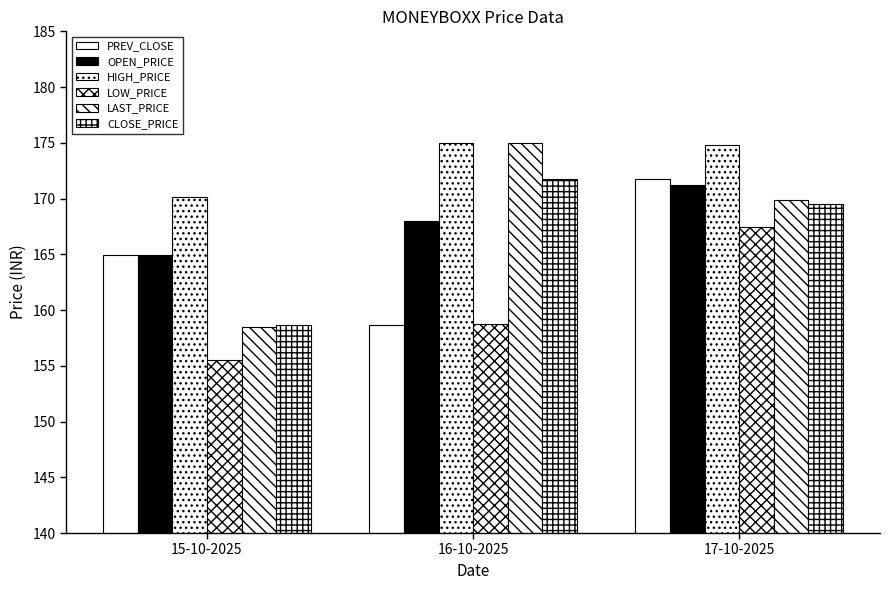

Is it true that LOW_PRICE equals 158.8 at 16-10-2025?

True